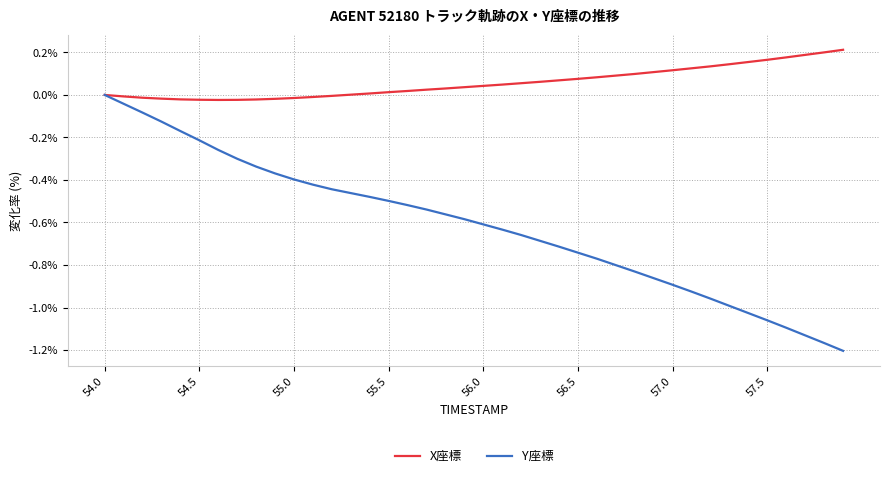

What are all the series names shown in the legend?

X座標, Y座標